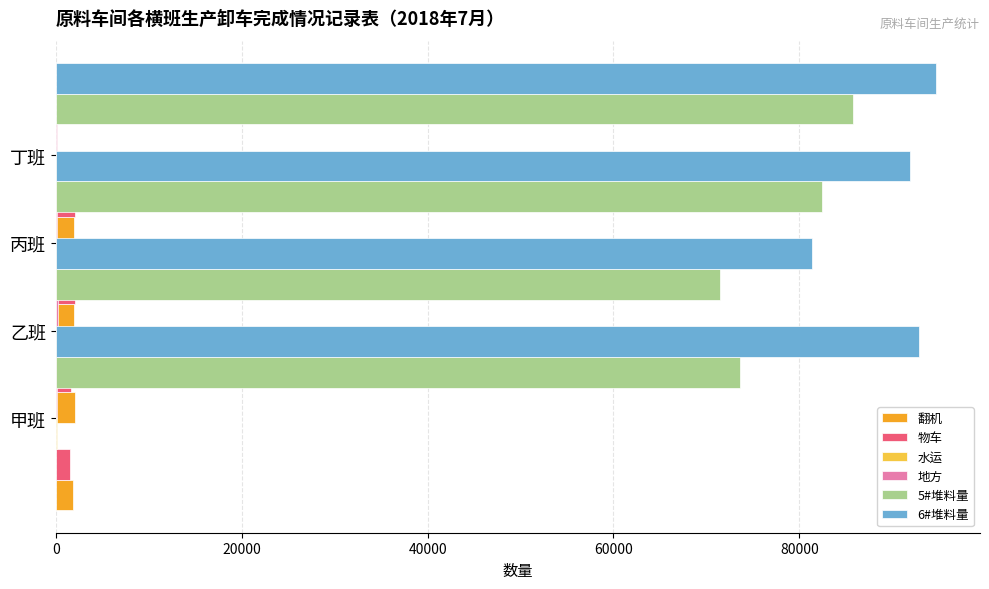

Rank the series at 60000 from lowest to highest value.

水运, 地方, 翻机, 物车, 5#堆料量, 6#堆料量